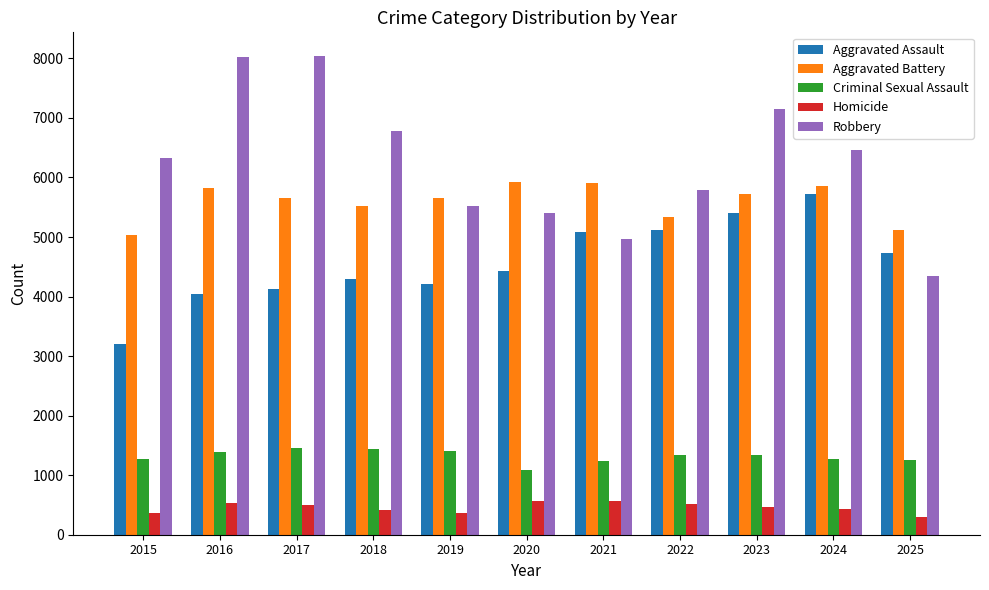

The Criminal Sexual Assault series shows 1276 at 2015. True or false?

True